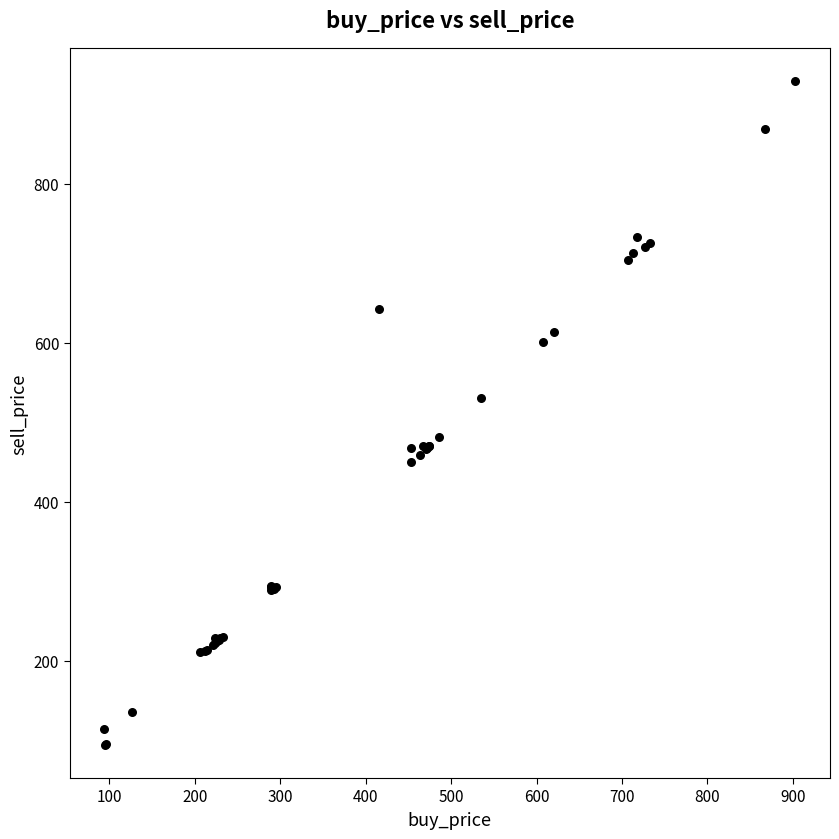

What Y value in the scatter plot is closest to 511?

529.9